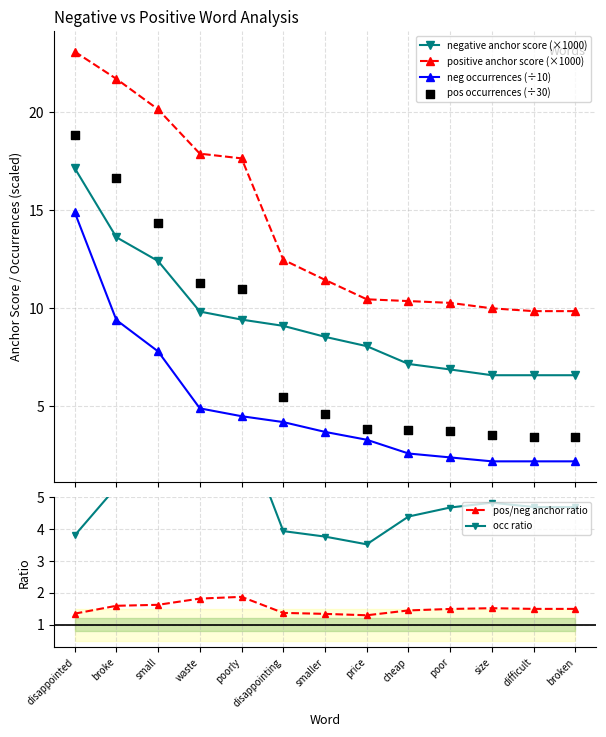

At how many categories does at least one series exceed 21?

2